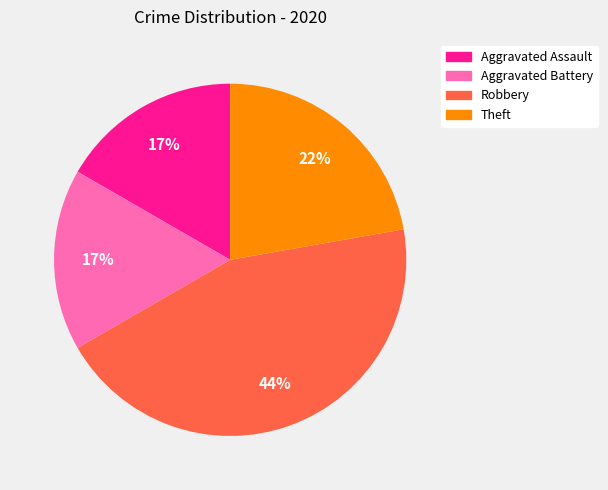

Is the sum of Theft and Robbery greater than half?

Yes